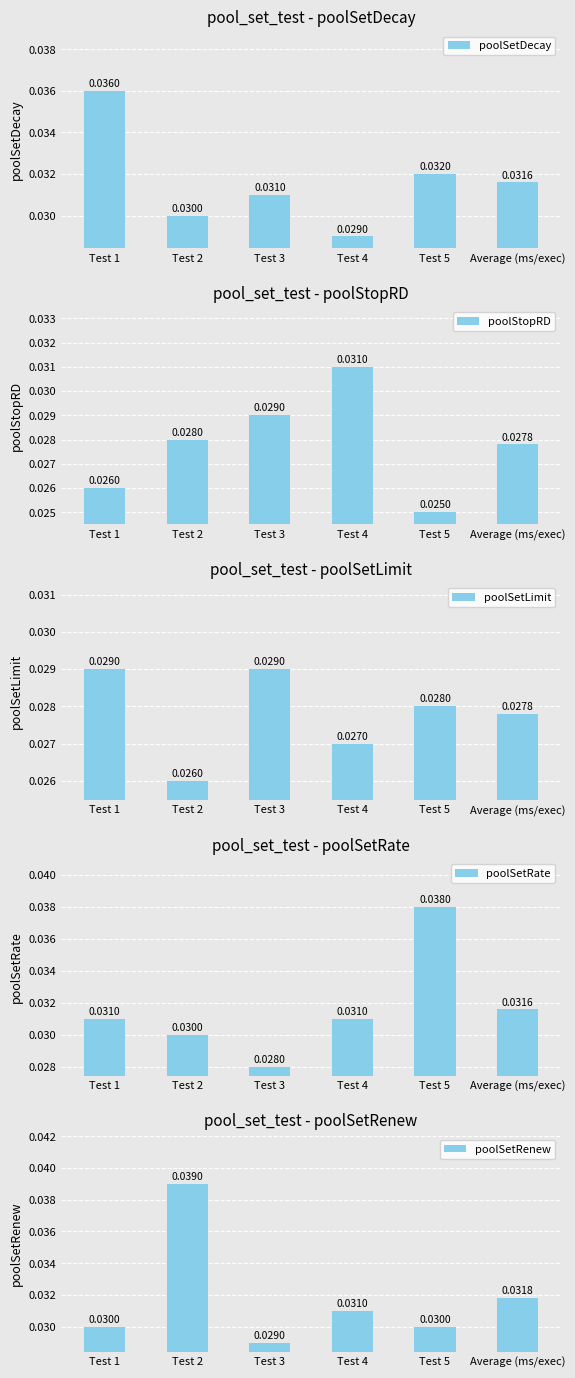

The value of poolSetRenew at Test 3 is 0.0. True or false?

True